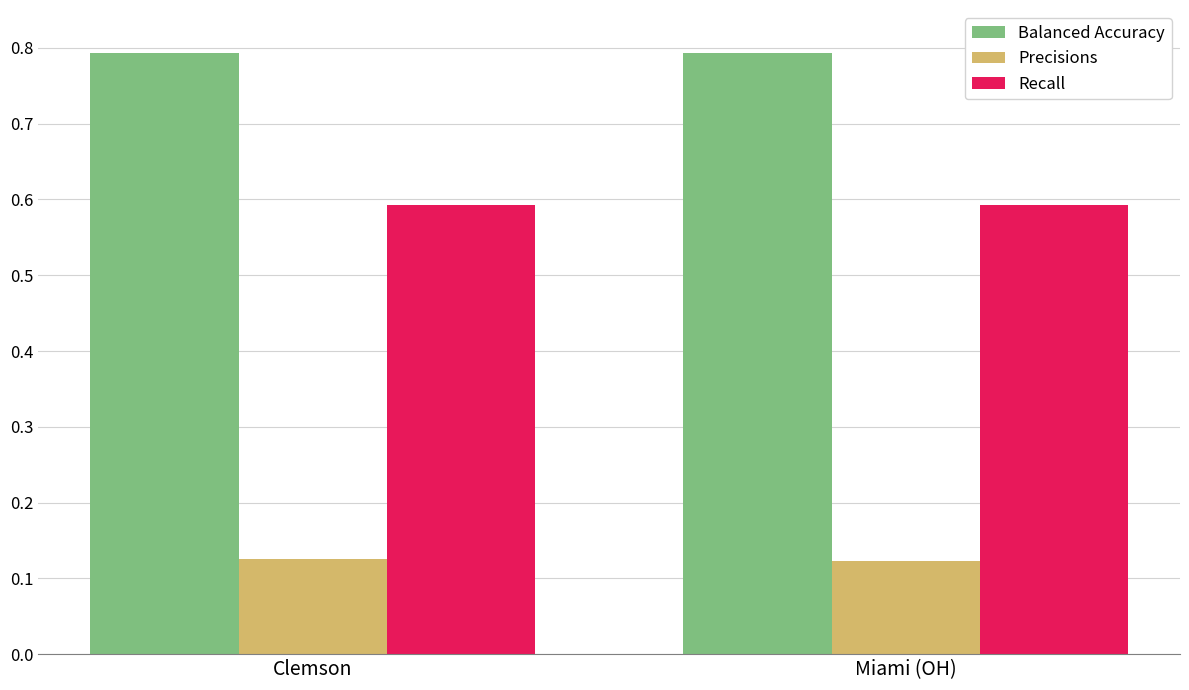

What is the highest value of the Recall series?

0.6